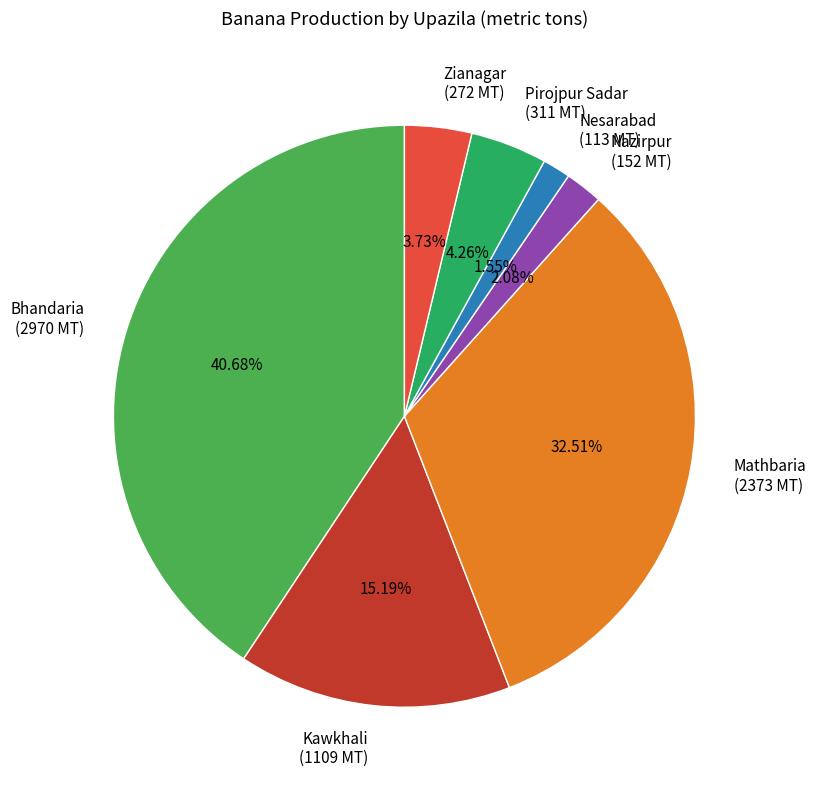

Which category has the smallest portion of the pie?

Nesarabad